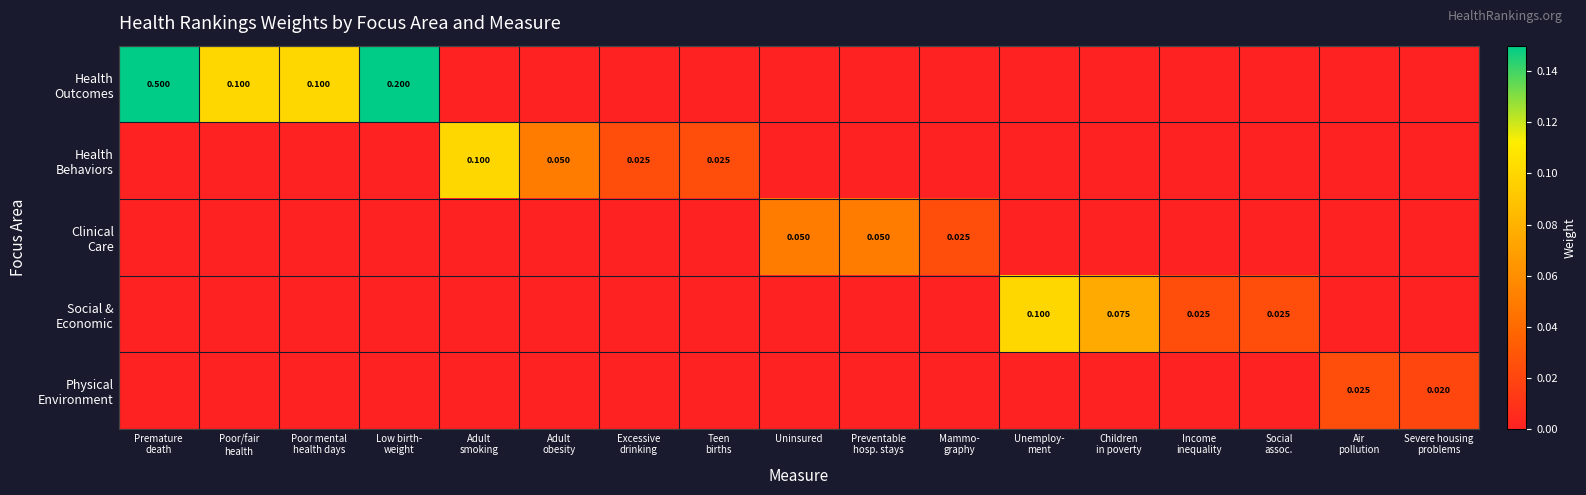

Is it true that Health Outcomes equals 0.2 at Unemploy- ment?

False